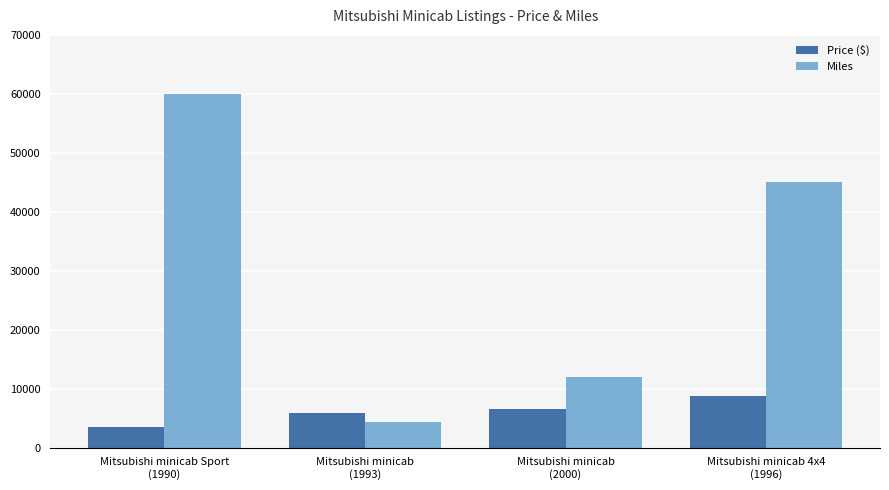

Is the value of Price ($) at Mitsubishi minicab Sport
(1990) greater than the value of Miles at Mitsubishi minicab Sport
(1990)?

No